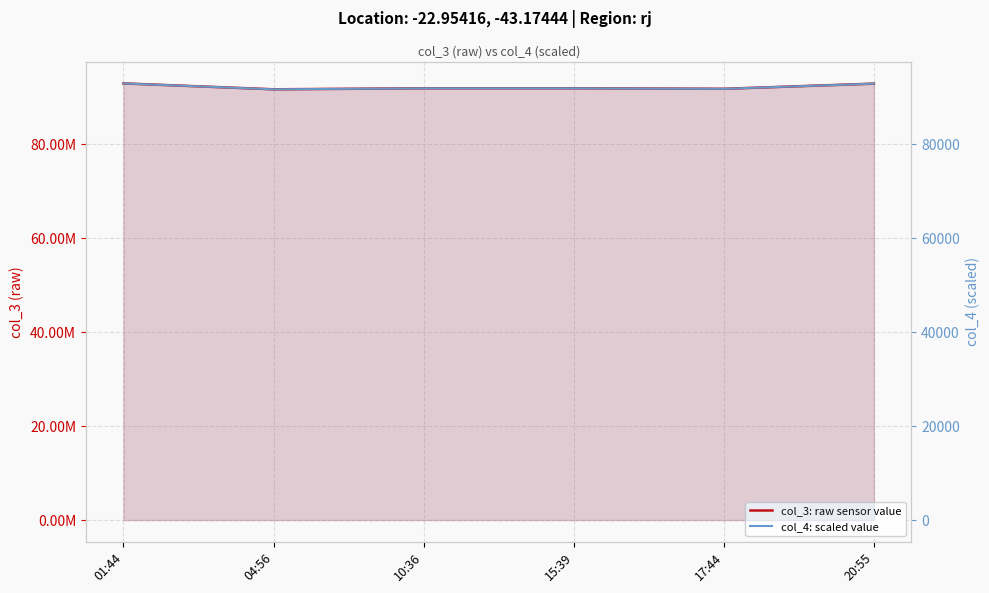

At which category does the chart reach its peak across all series?

01:44